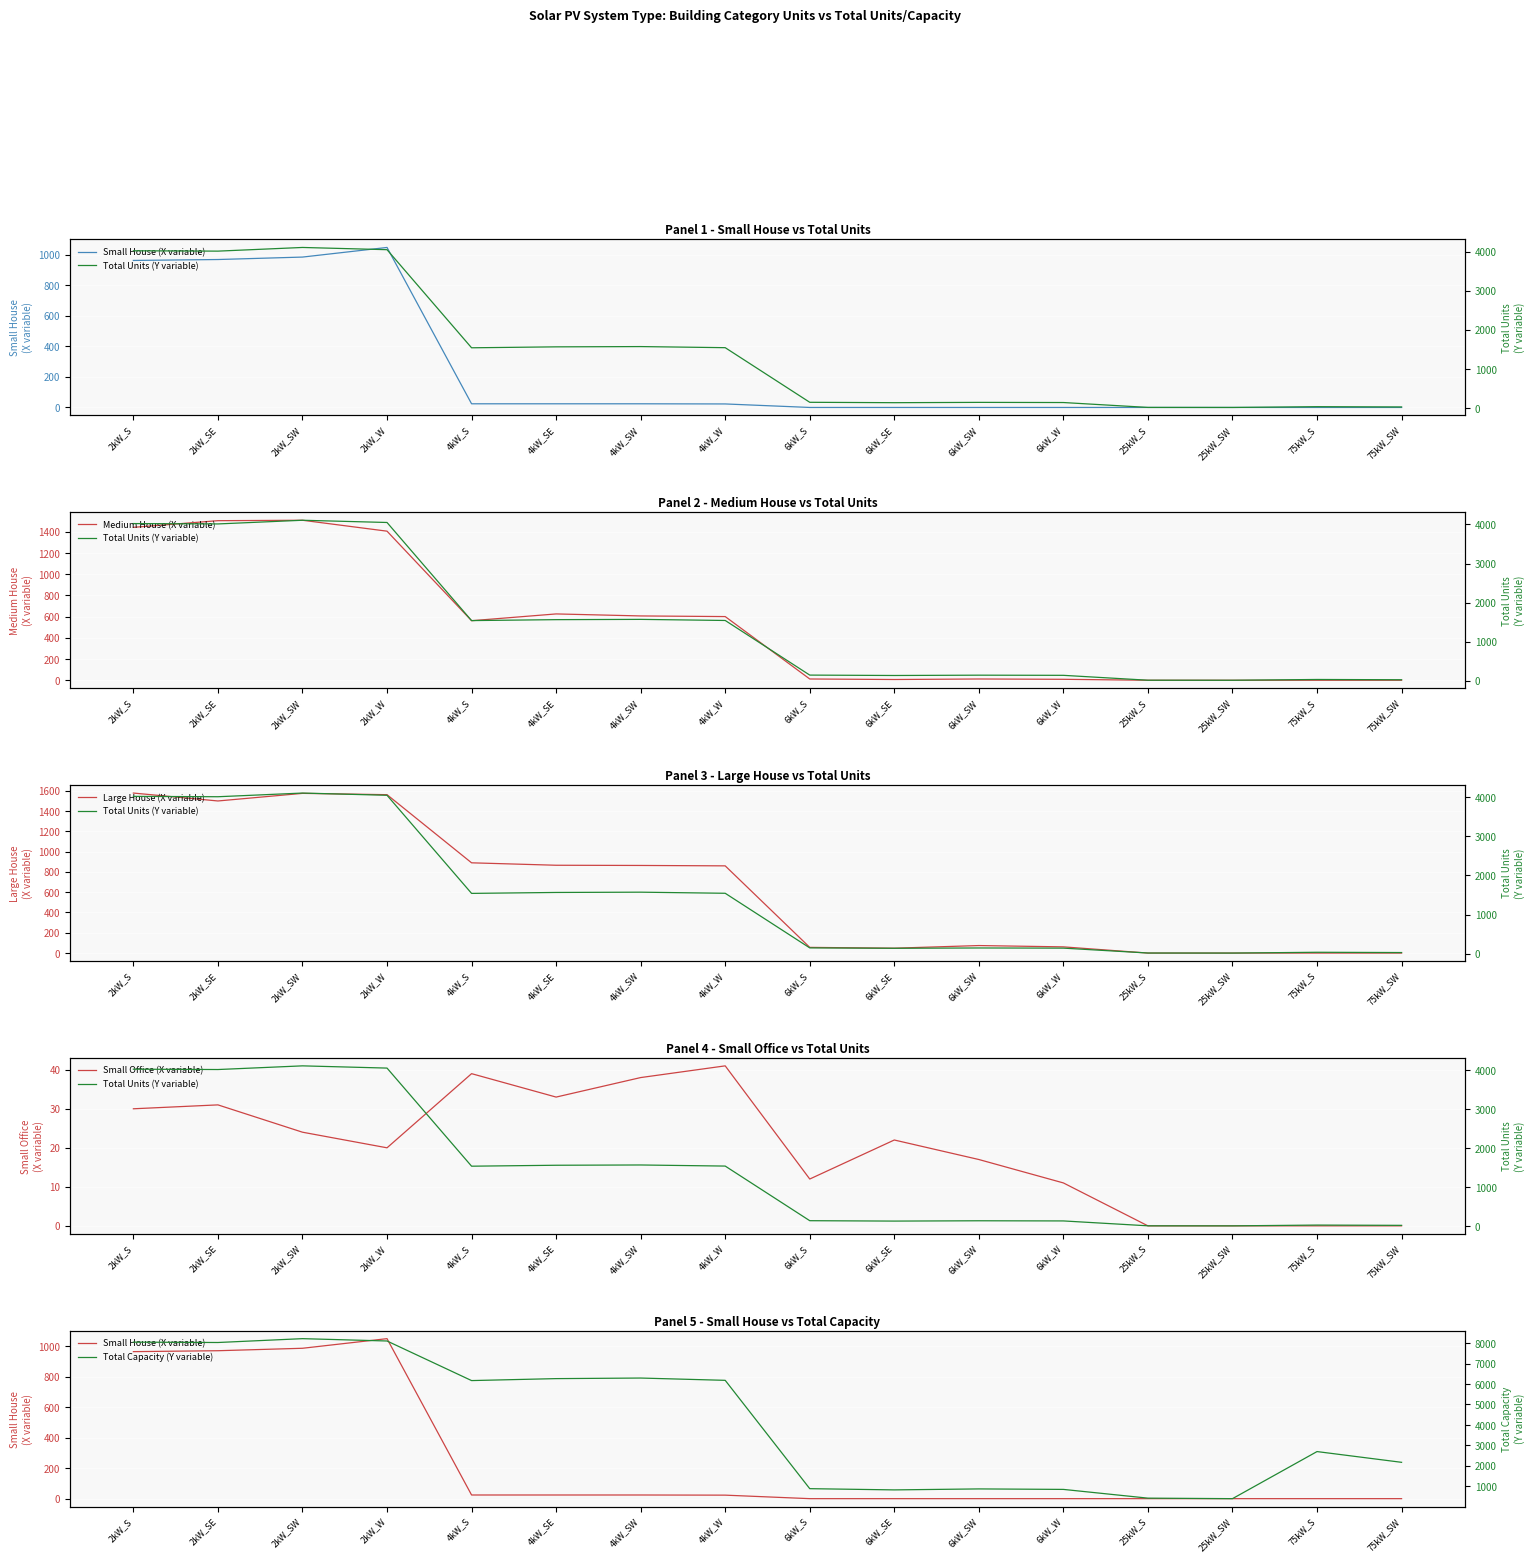

Which series changed the most between 2kW_SE and 4kW_W?

Total Units (Y variable)